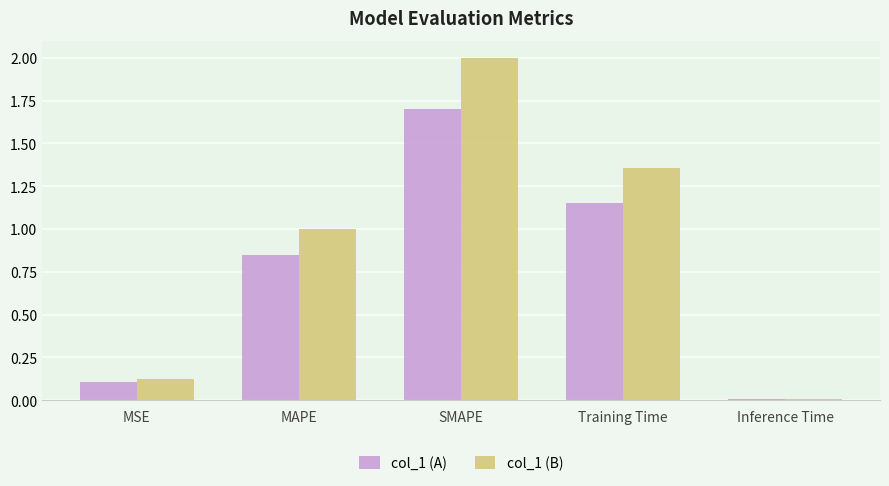

What is the label of the 2nd bar from the right?

Training Time